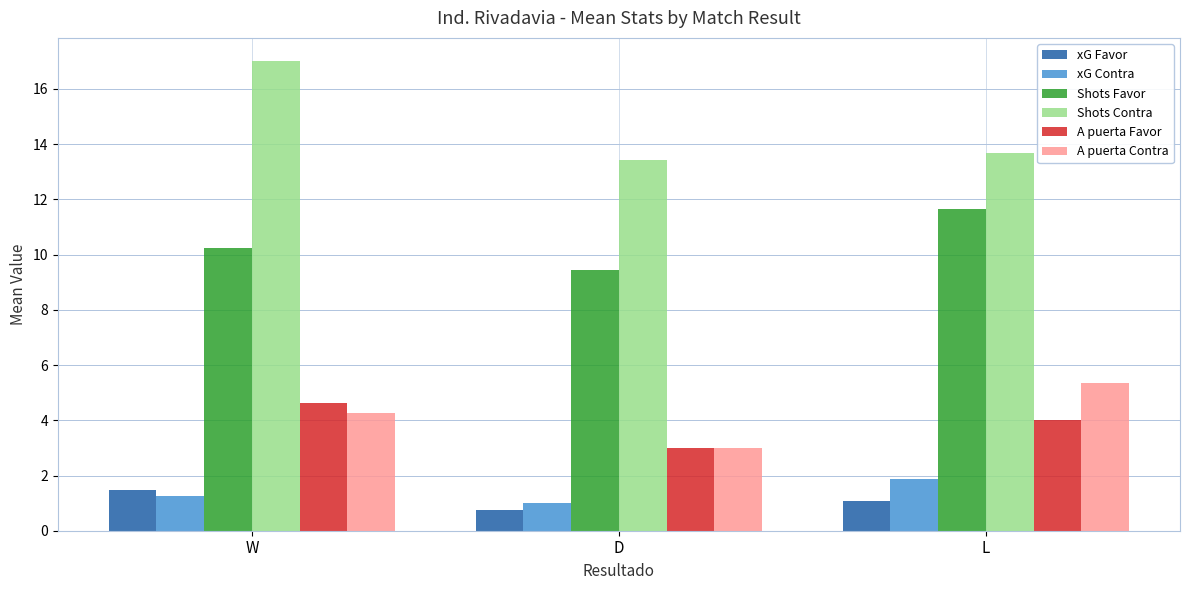

What is the difference between the second highest and minimum values in the A puerta Favor series?

1.0